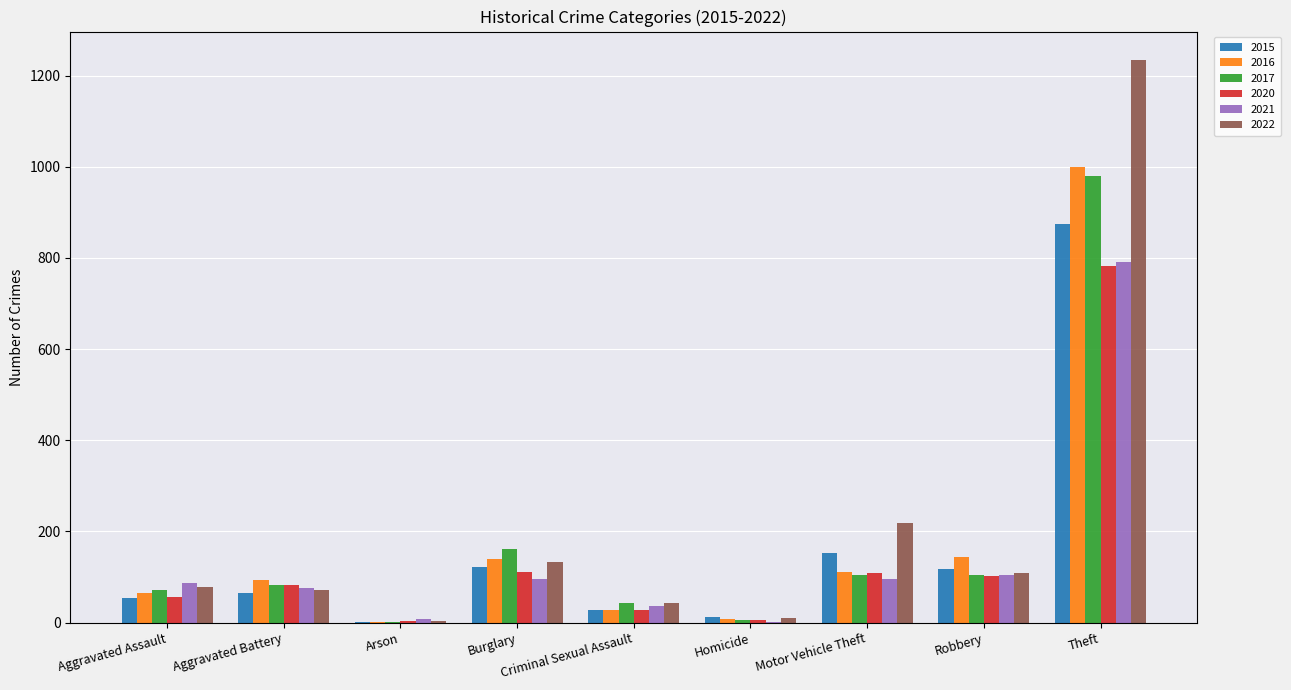

What is the highest value of the 2015 series?

874